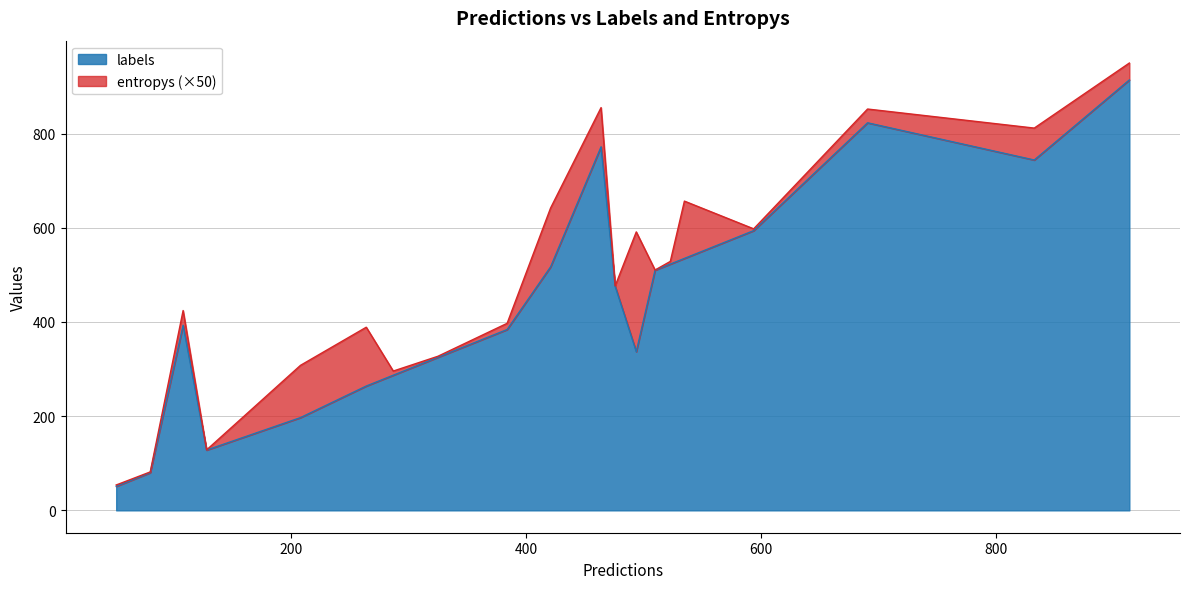

What is the difference between the maximum and minimum values in the labels series?

863.0